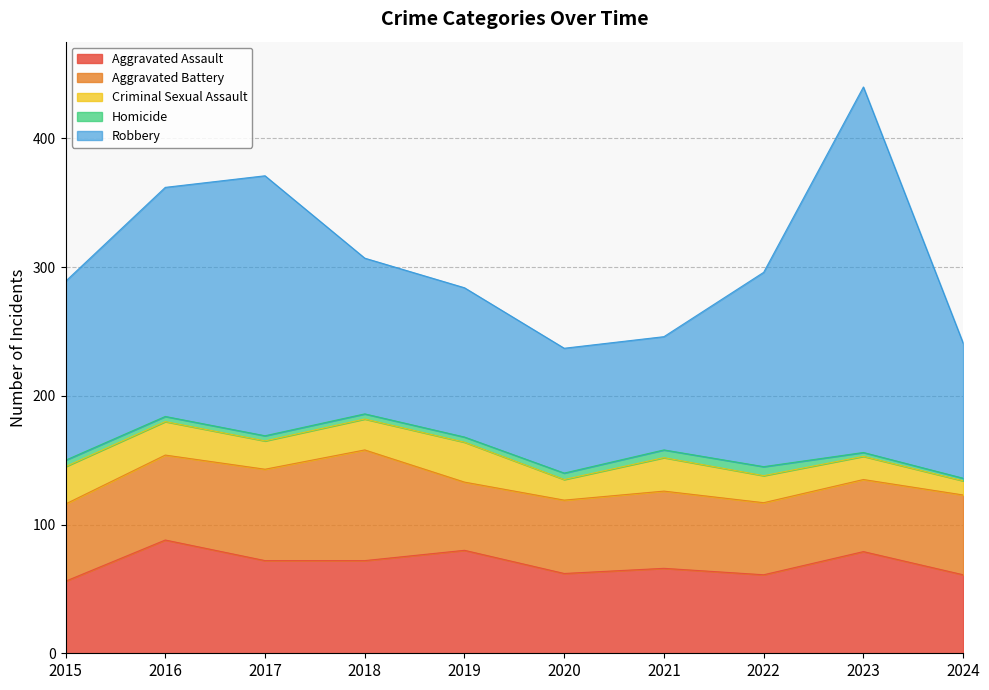

What is the difference between the maximum and minimum values in the Robbery series?

196